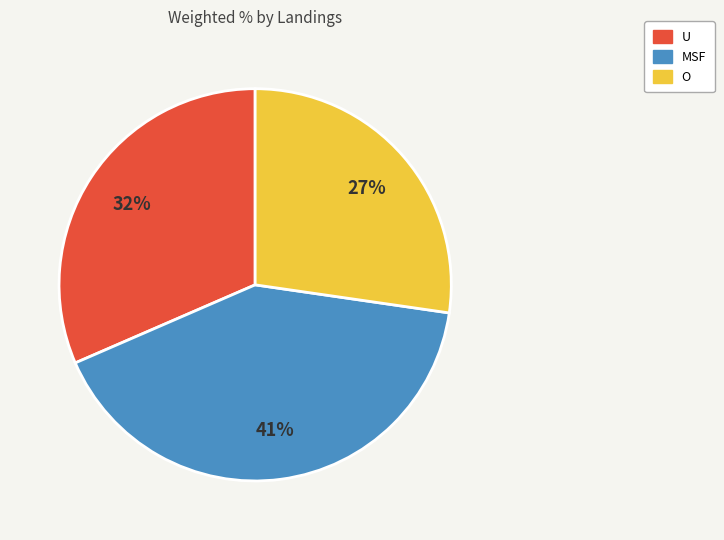

Between U and O, which is larger?

U